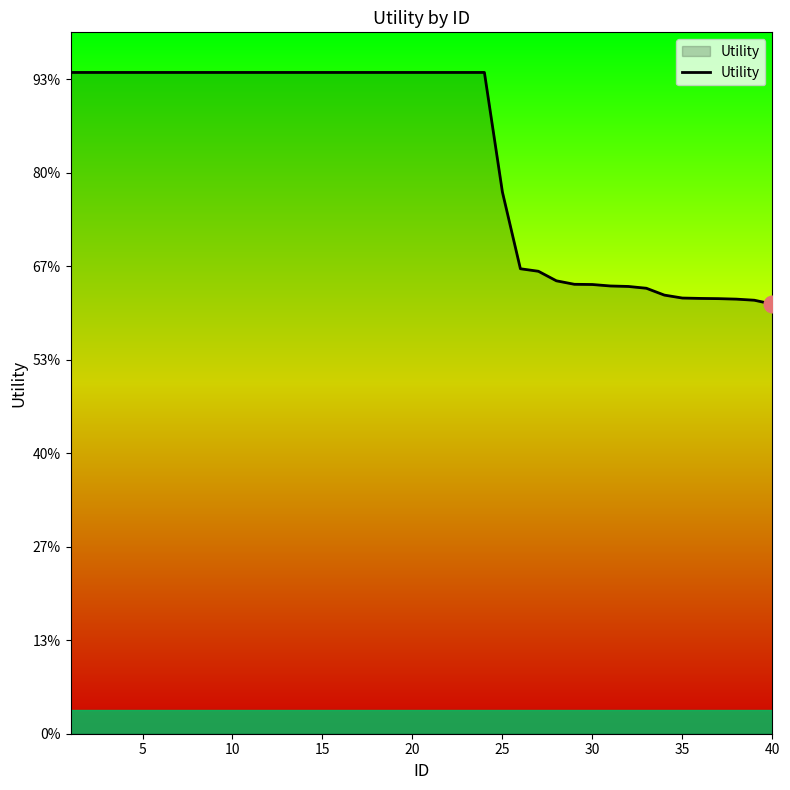

Does the chart display data point markers on the line(s)?

No